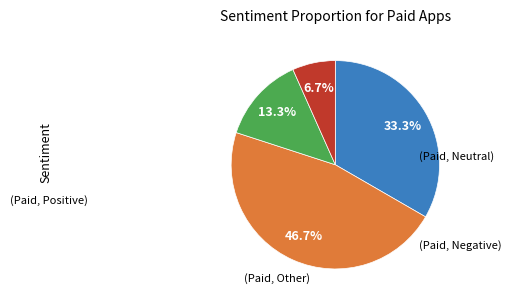

Does any single category account for the majority?

No